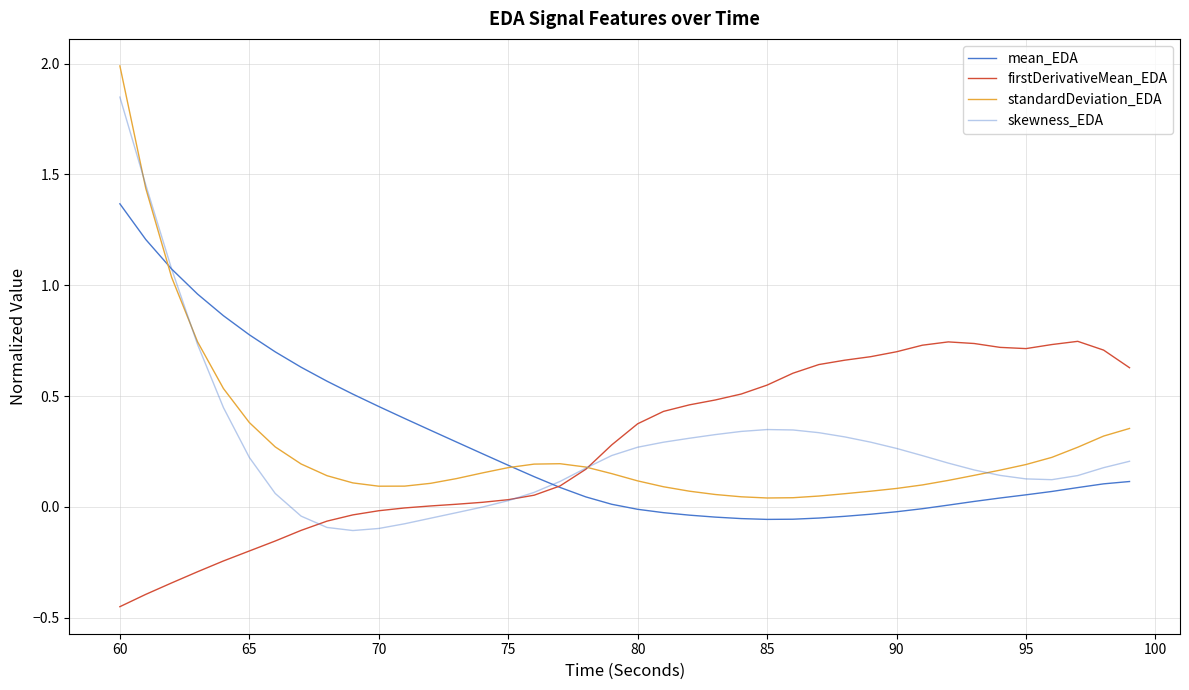

What is the difference between the maximum and minimum values in the firstDerivativeMean_EDA series?

1.2